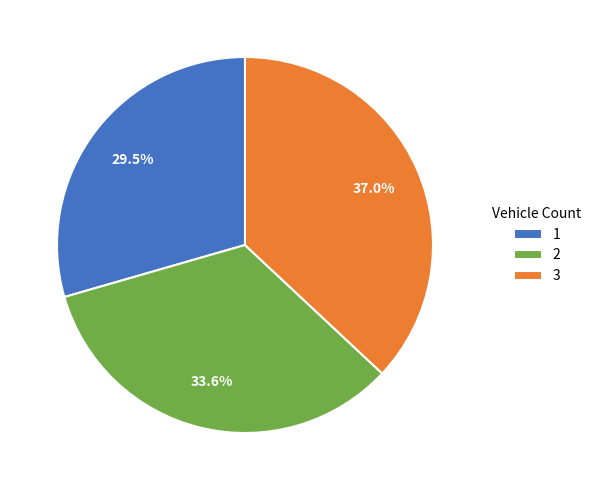

Is 1 the majority of the pie?

No